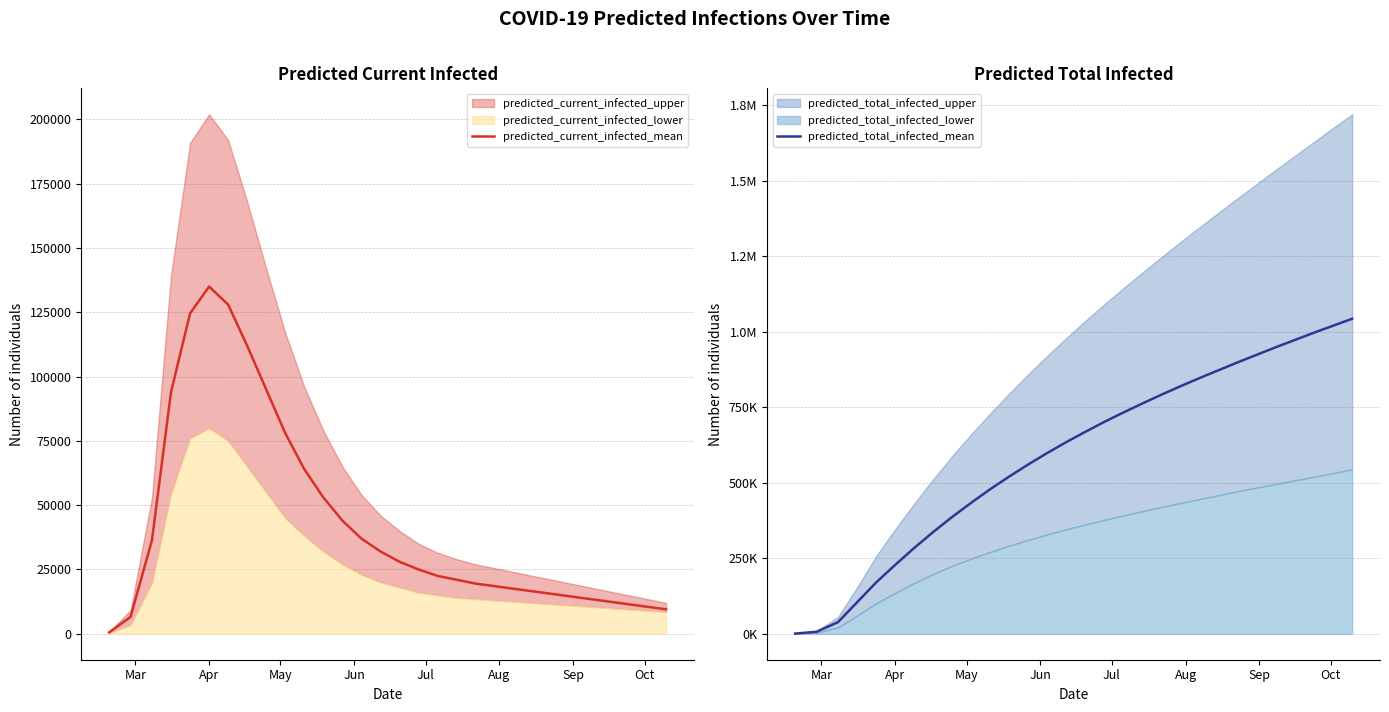

Which series has the largest range (max minus min)?

predicted_total_infected_mean